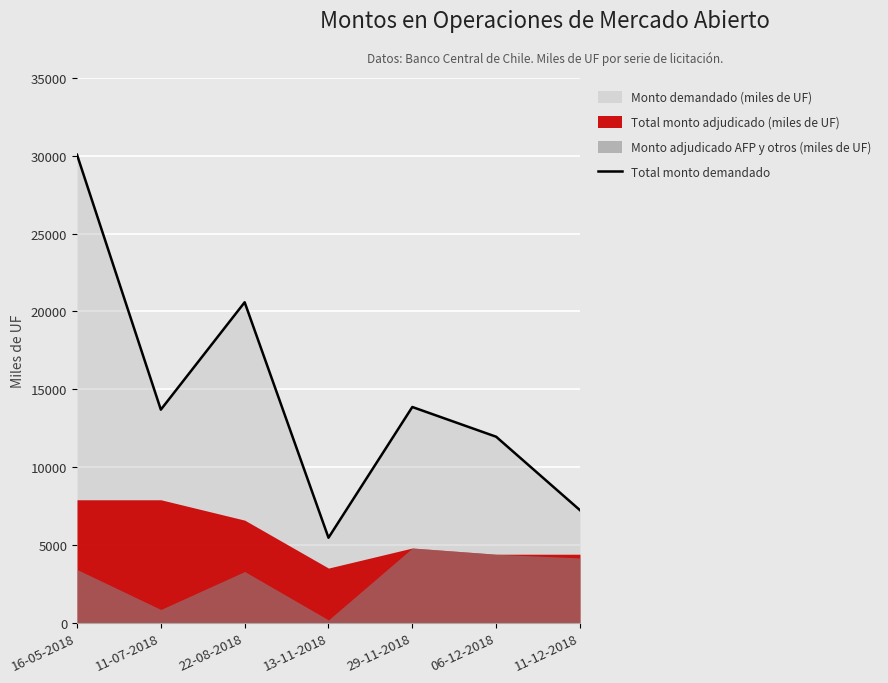

Where does the data first go above 13690?

16-05-2018